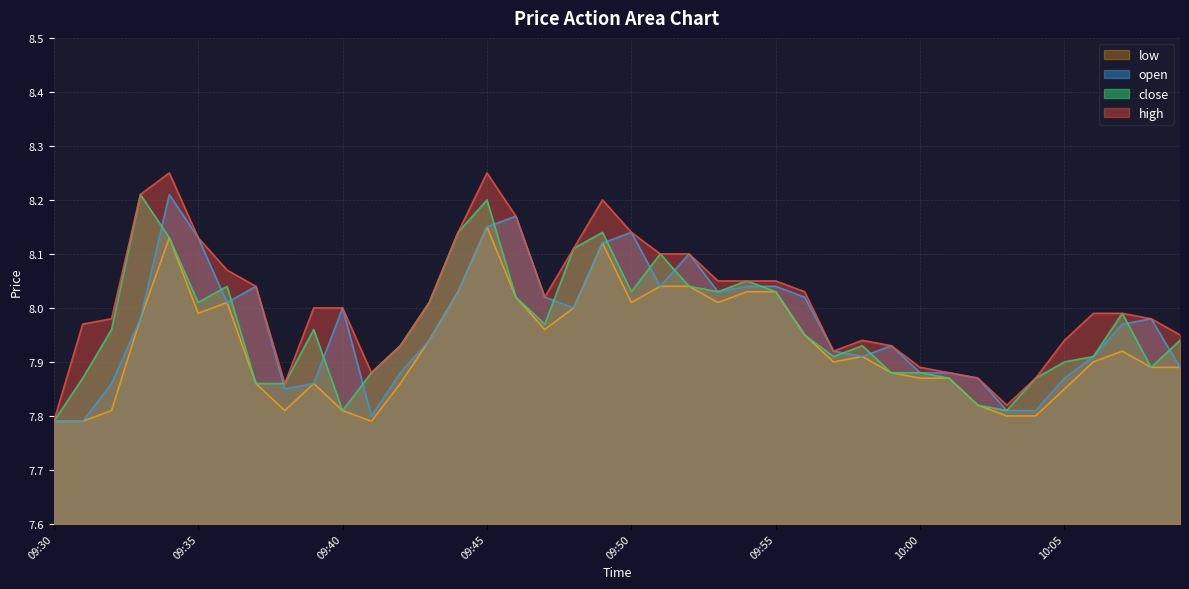

What is the average value of the open series?

8.0